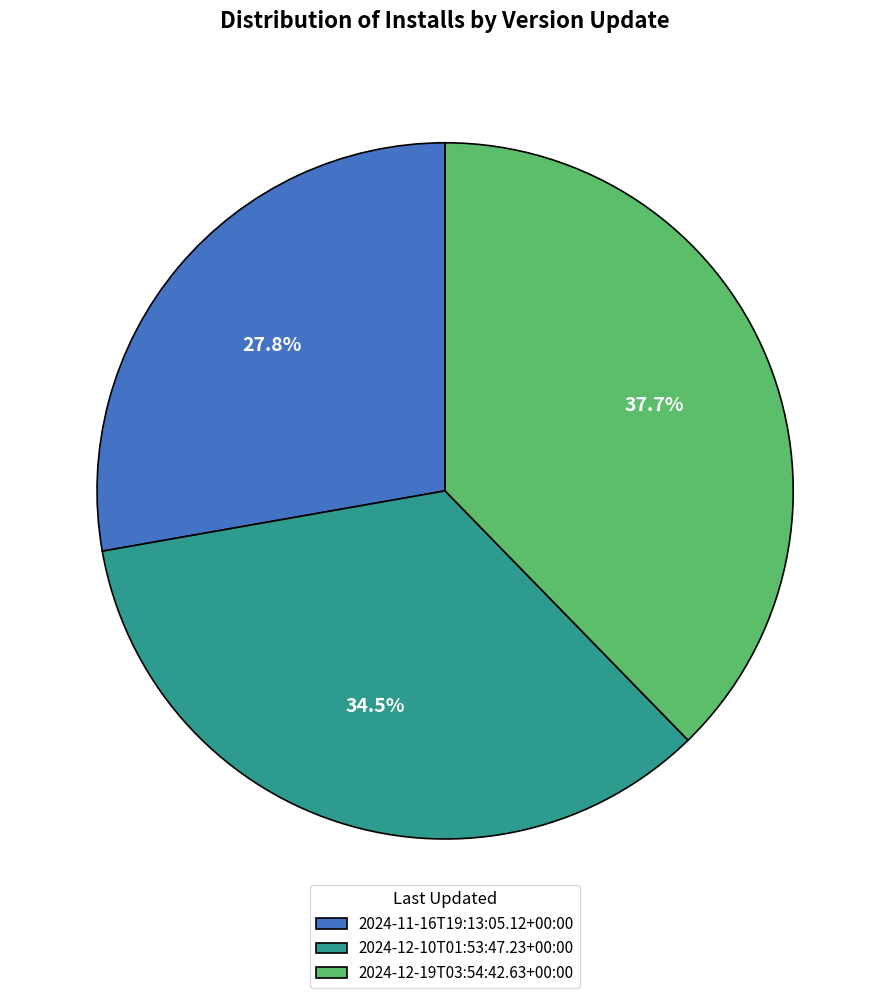

Which slice is the largest?

2024-12-19T03:54:42.63+00:00